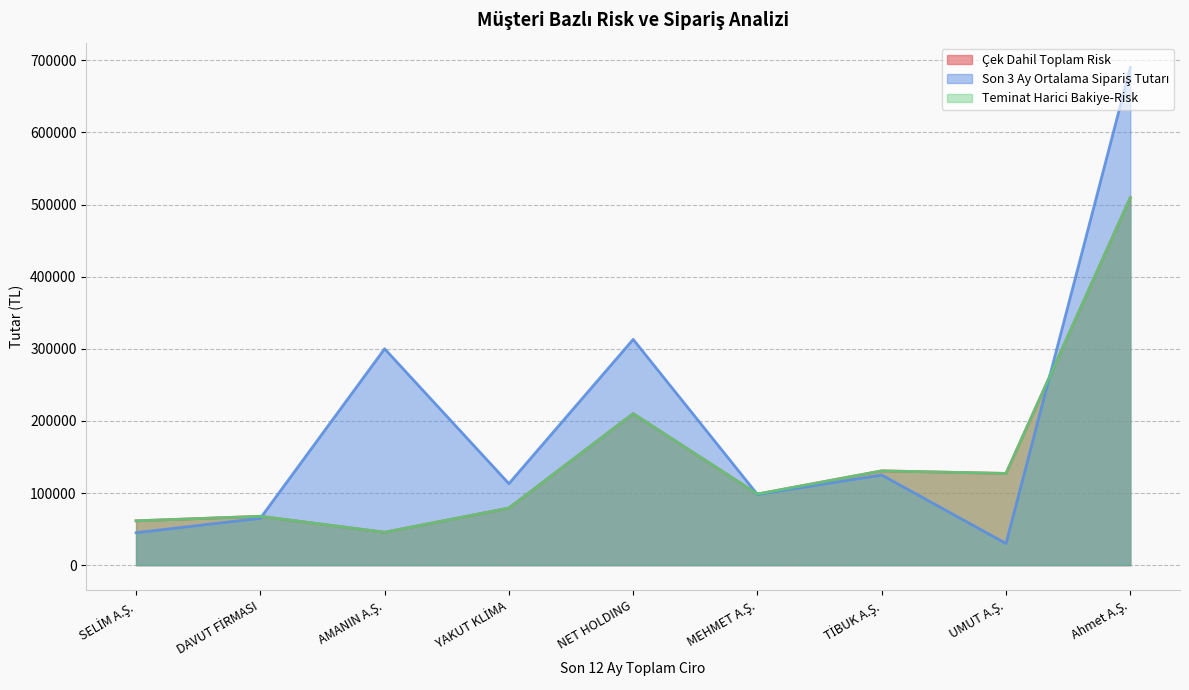

What is the total value across all series at Ahmet A.Ş.?

1708857.1